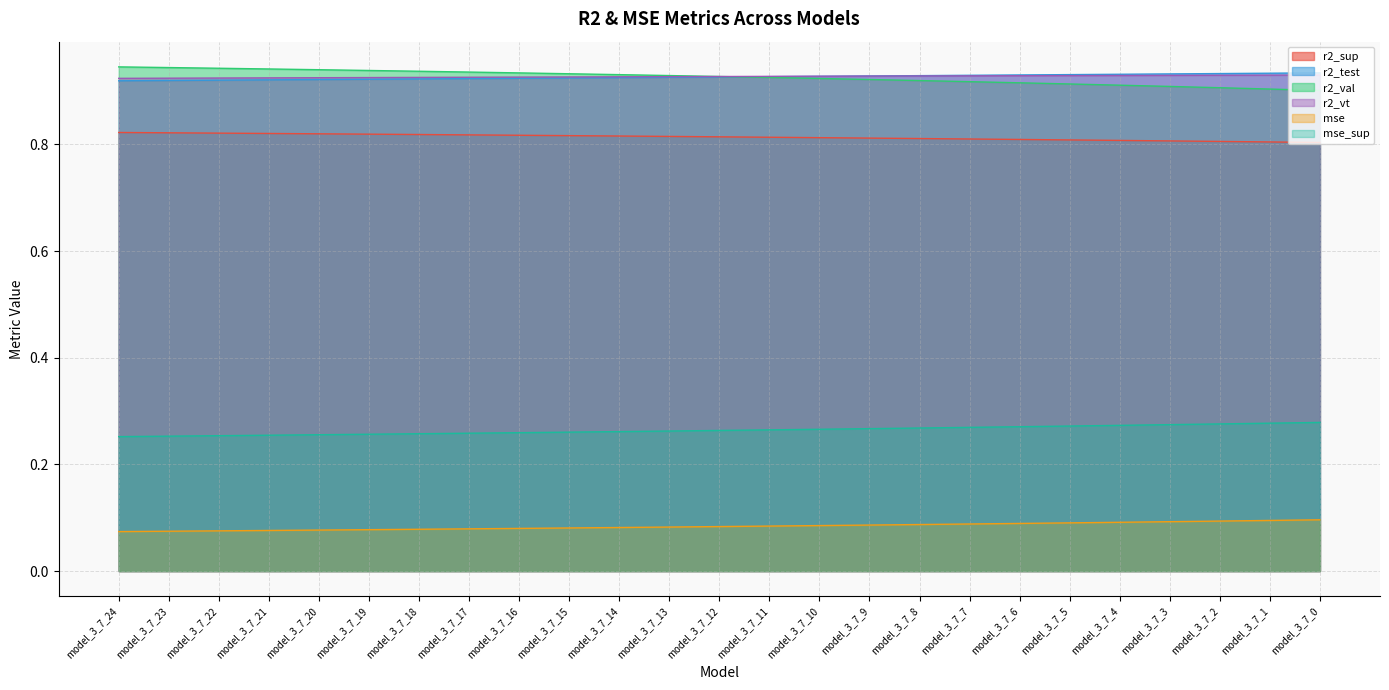

At how many categories does at least one series exceed 0?

25